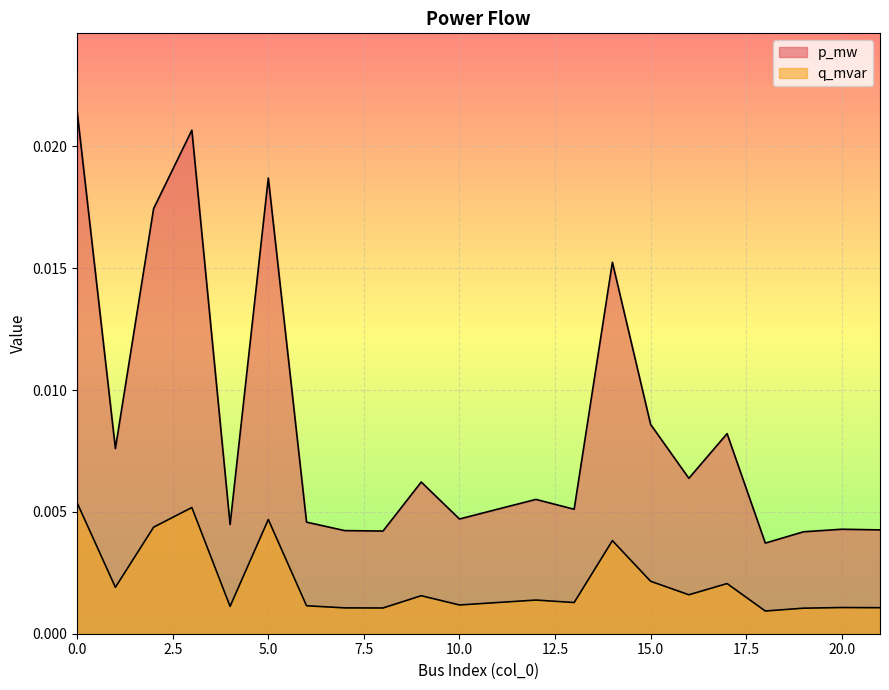

Does the chart display data point markers on the line(s)?

No